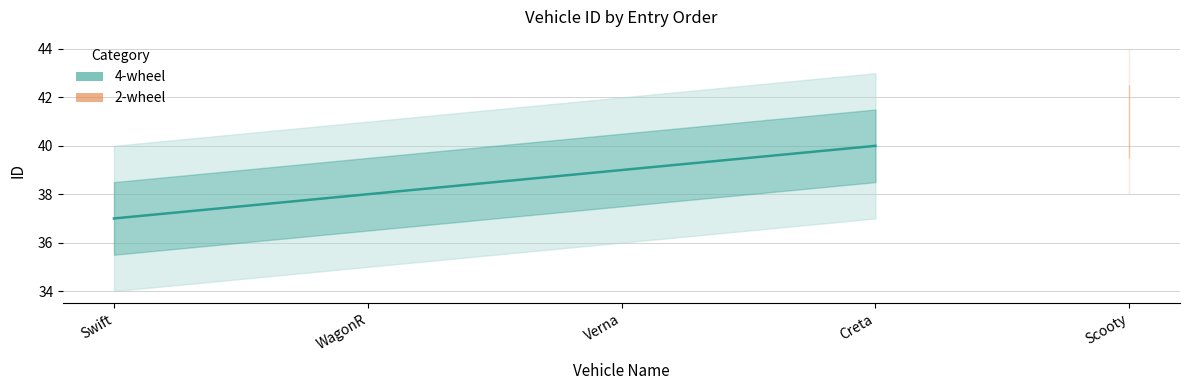

True or false: there are more than 0 points higher than both neighbors.

False